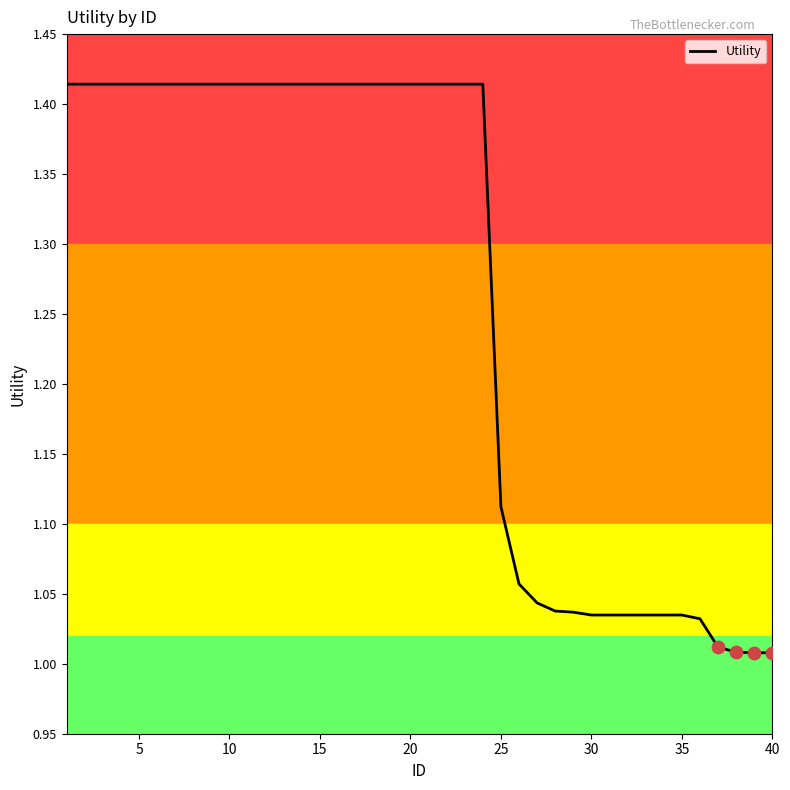

What is the difference between the maximum and minimum values?

0.4